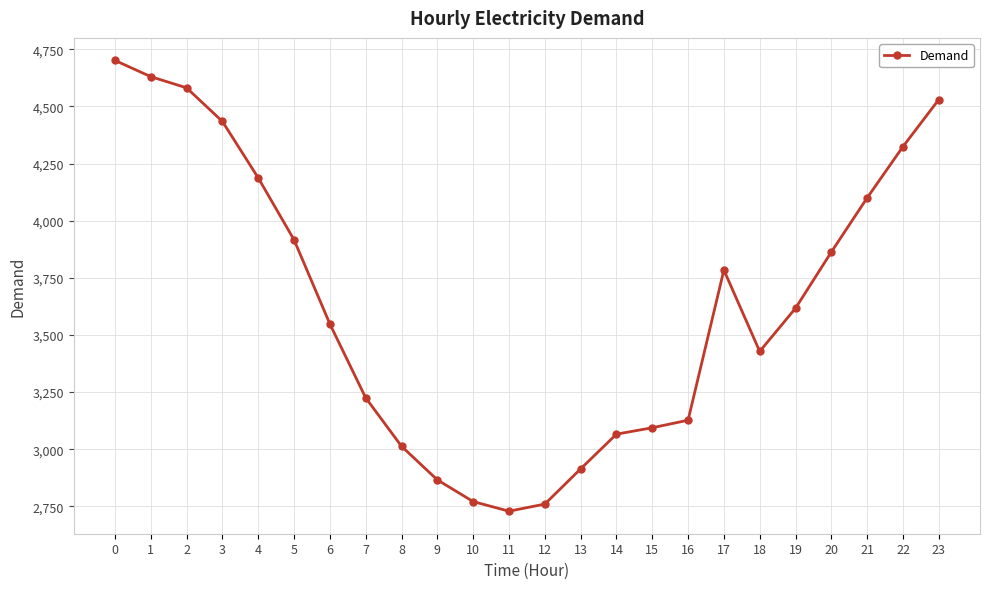

Is it true that the value at 9 is 4819?

False